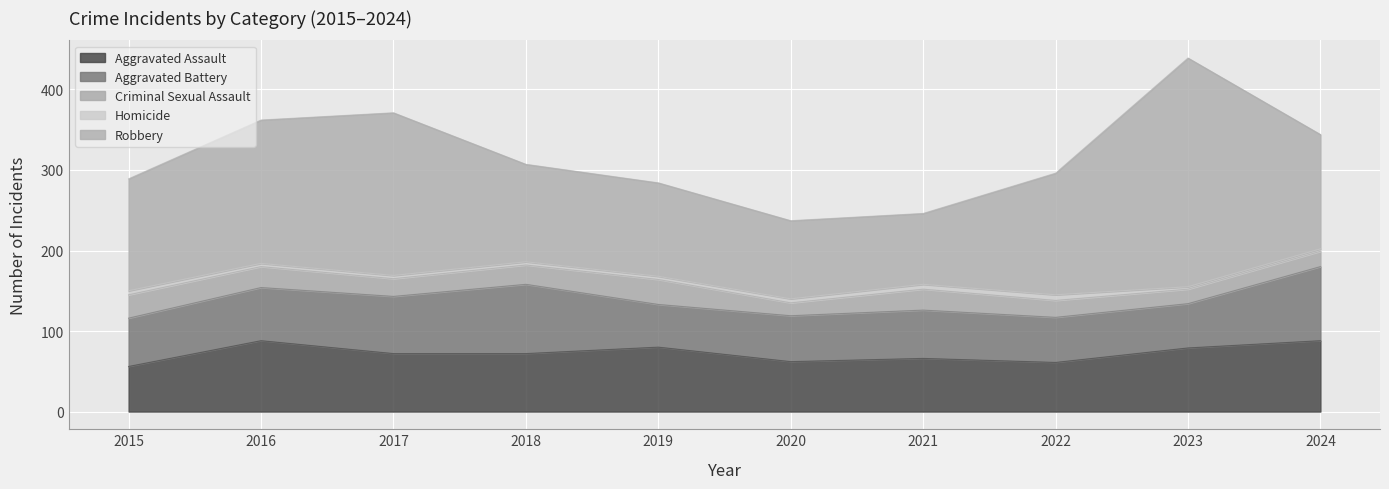

Is the value of Robbery at 2016 greater than the value of Homicide at 2023?

Yes